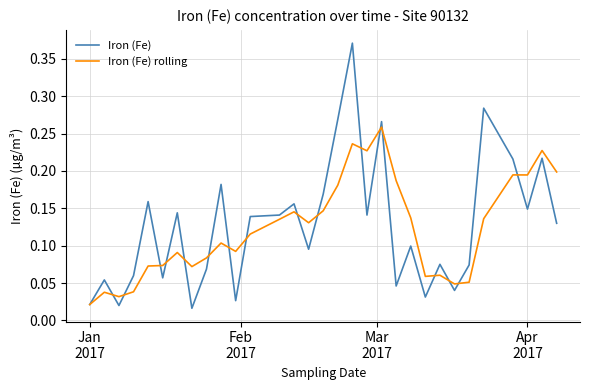

Which series has the largest range (max minus min)?

Iron (Fe)